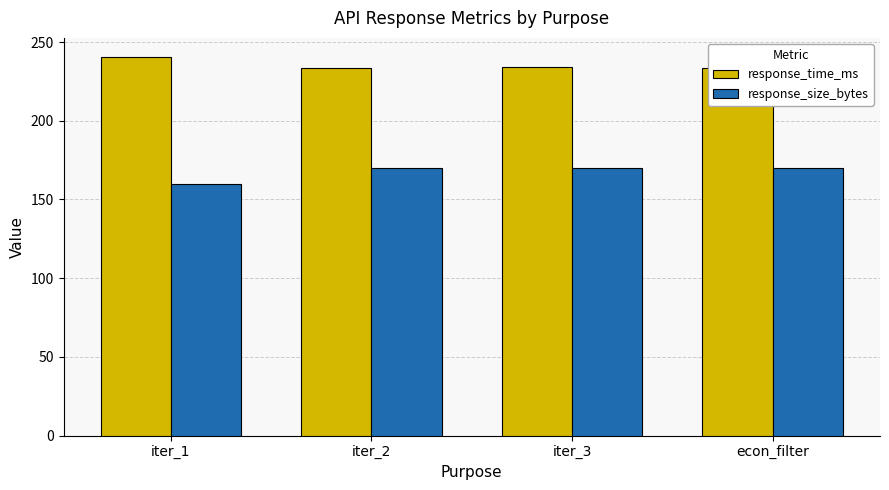

Which series has the widest spread of values?

response_size_bytes